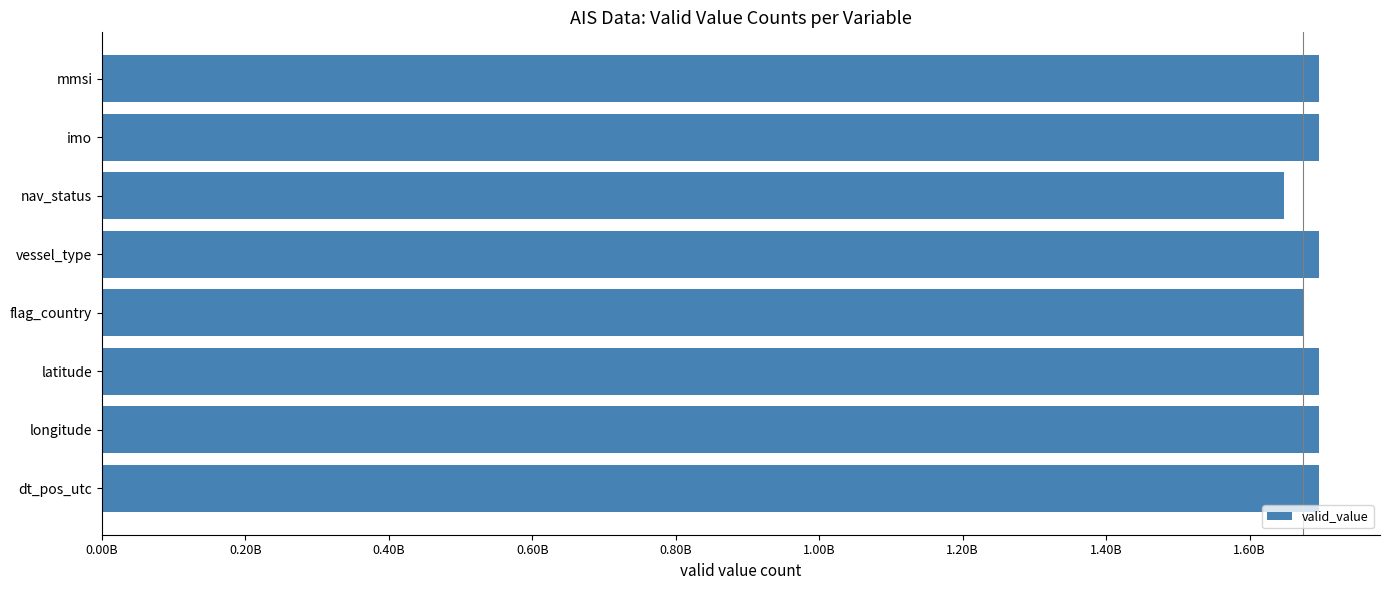

How many series are shown in this chart?

1